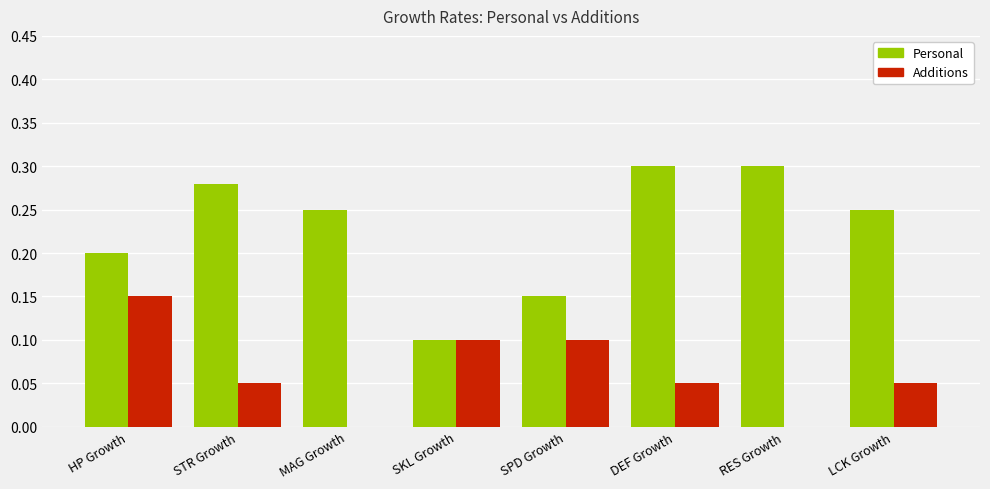

Are the bars horizontal?

No